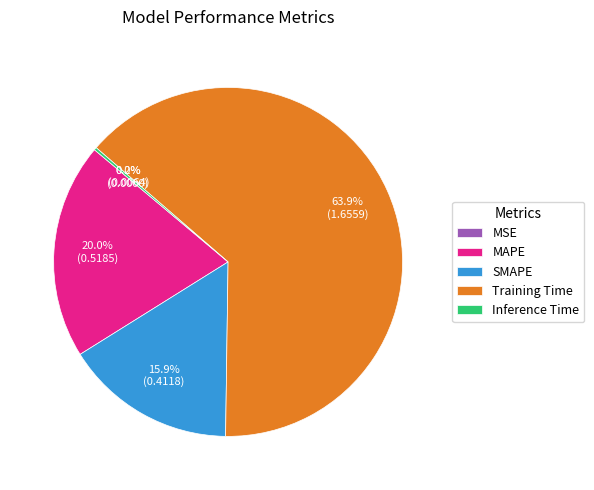

What percentage do MAPE and Training Time together represent?

83.9%